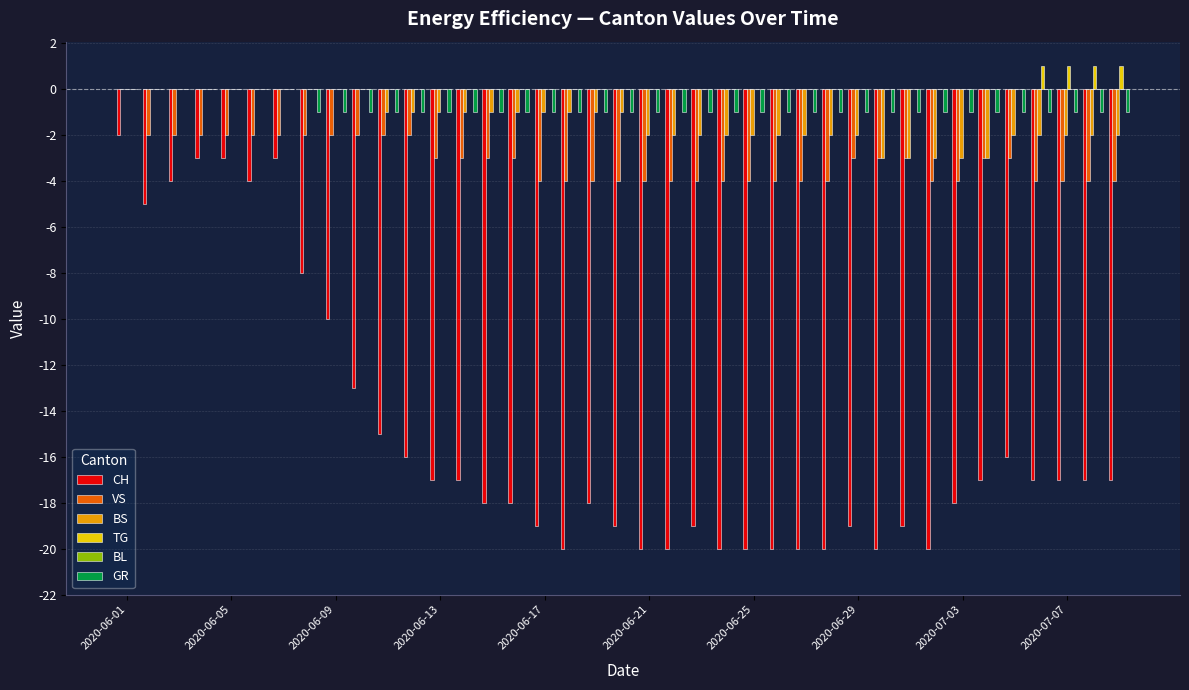

What is the sum of all TG values?

4